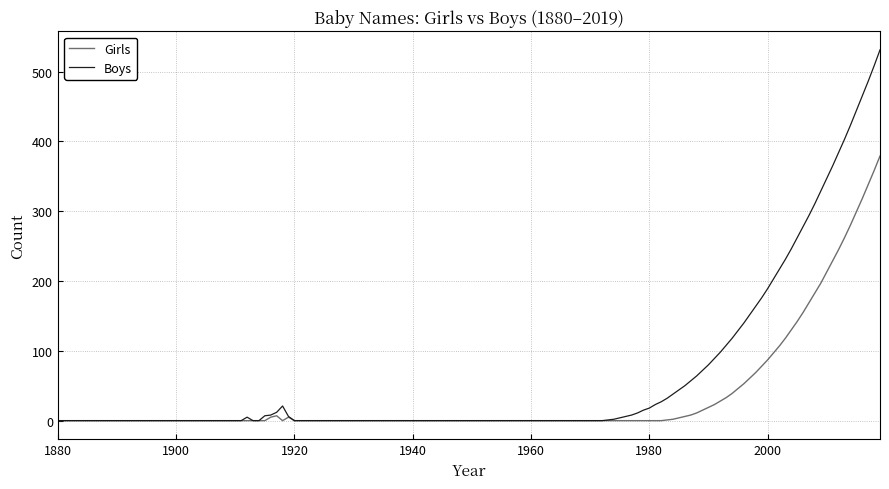

Which series has the largest range (max minus min)?

Boys